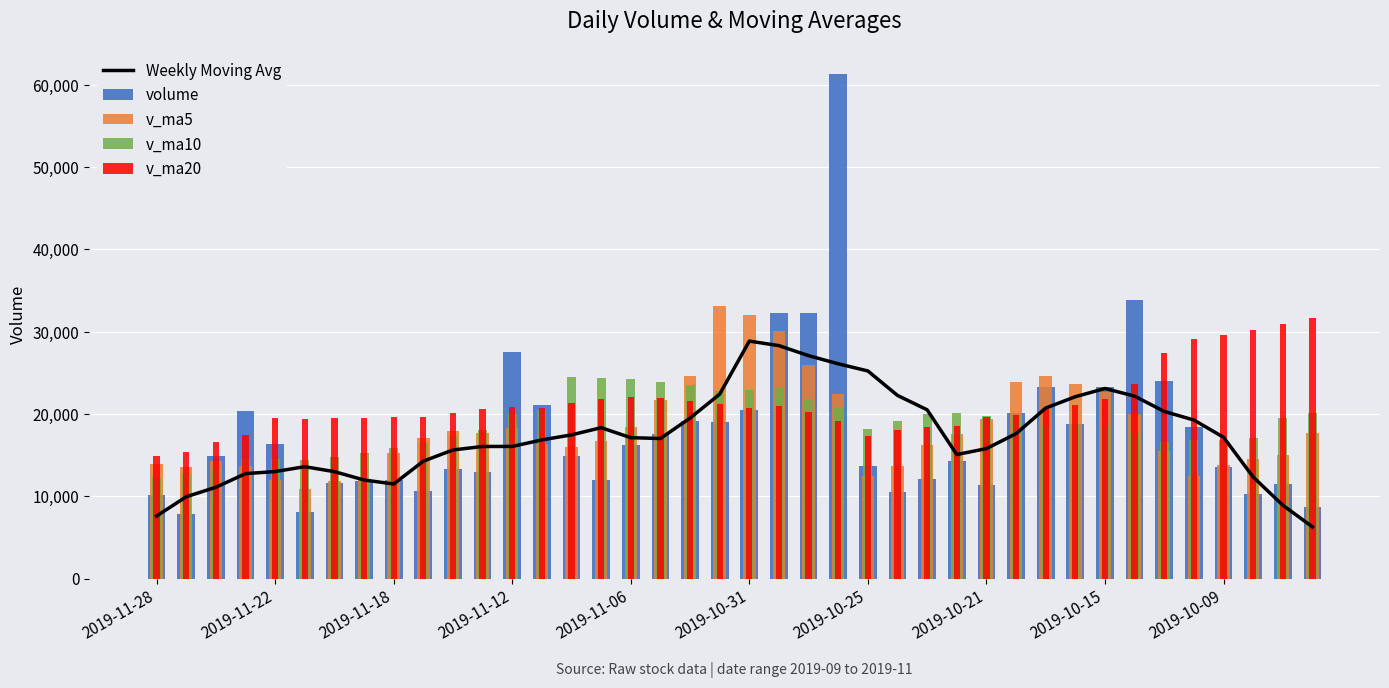

What is the smallest value displayed?

6285.4